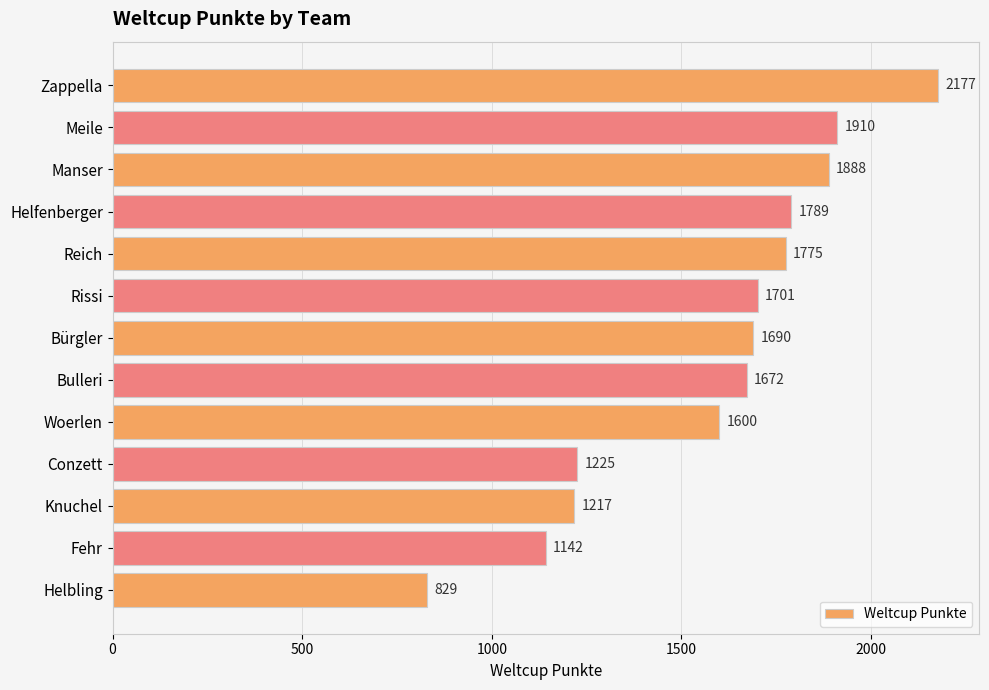

Count the number of categories in the chart.

13